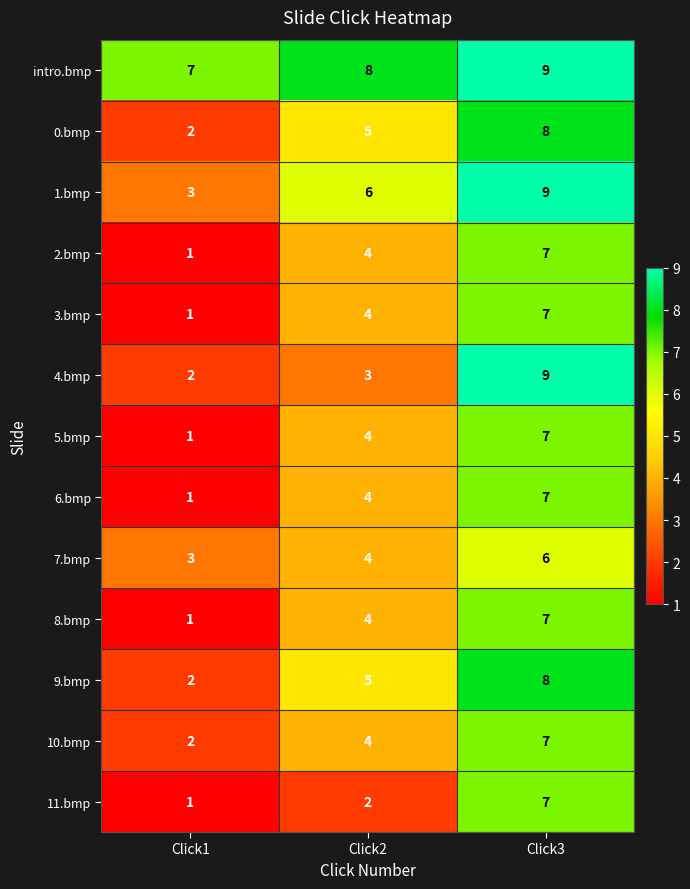

The value of 4.bmp at Click1 is 2. True or false?

True